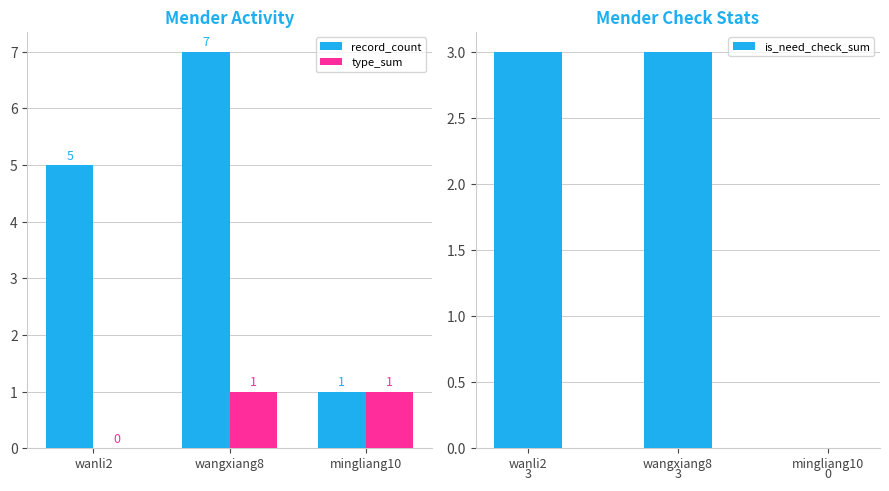

How many groups of bars are there?

3